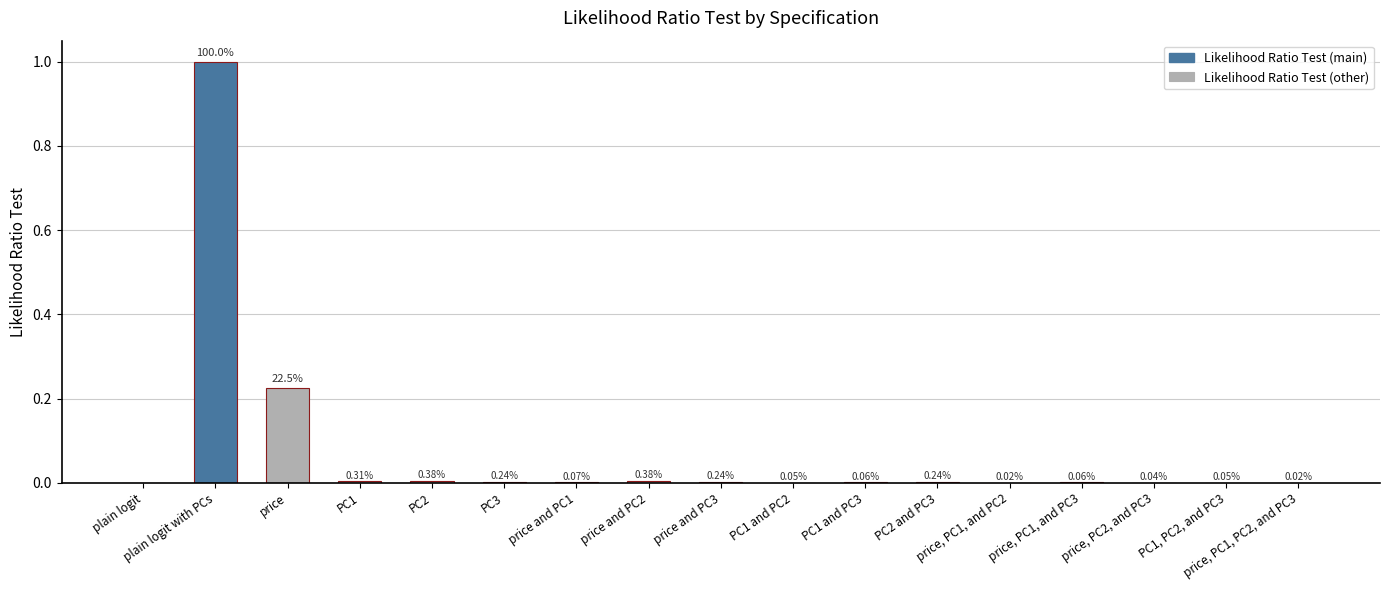

What is the sum of all values?

1.2